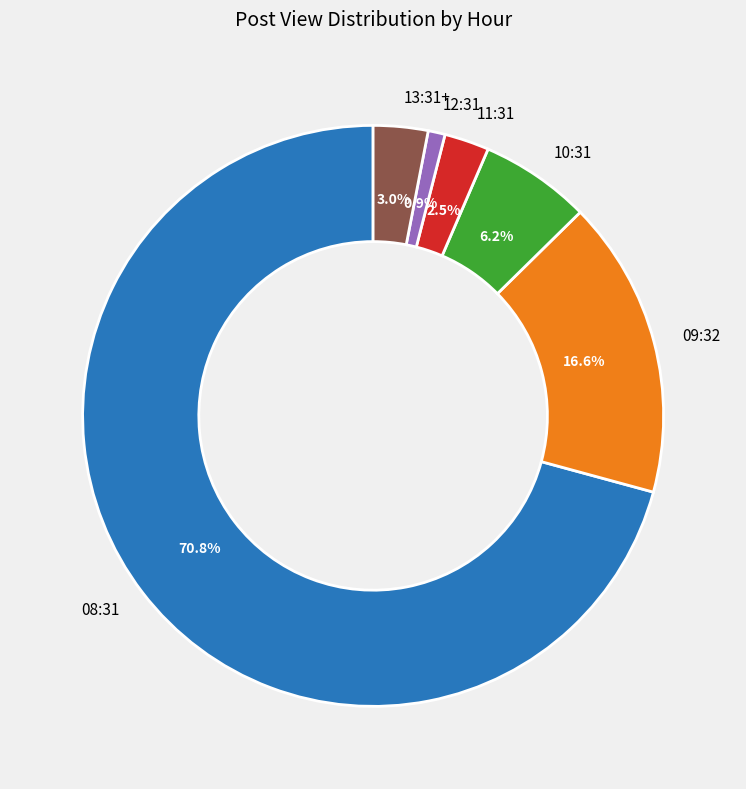

What is the smallest slice in the pie chart?

12:31